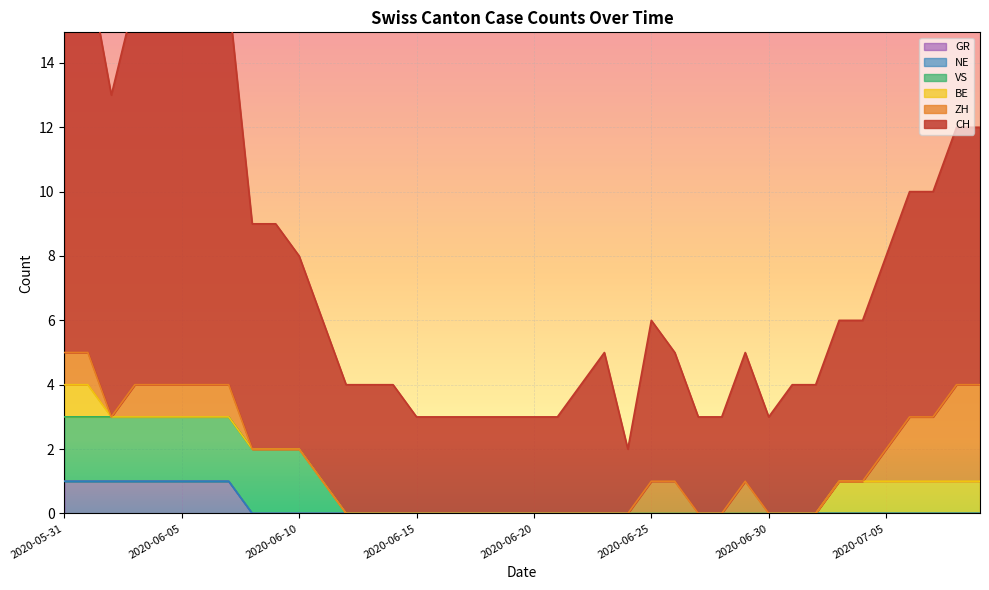

What is the difference between the CH values at 2020-06-26 and 2020-06-28?

2